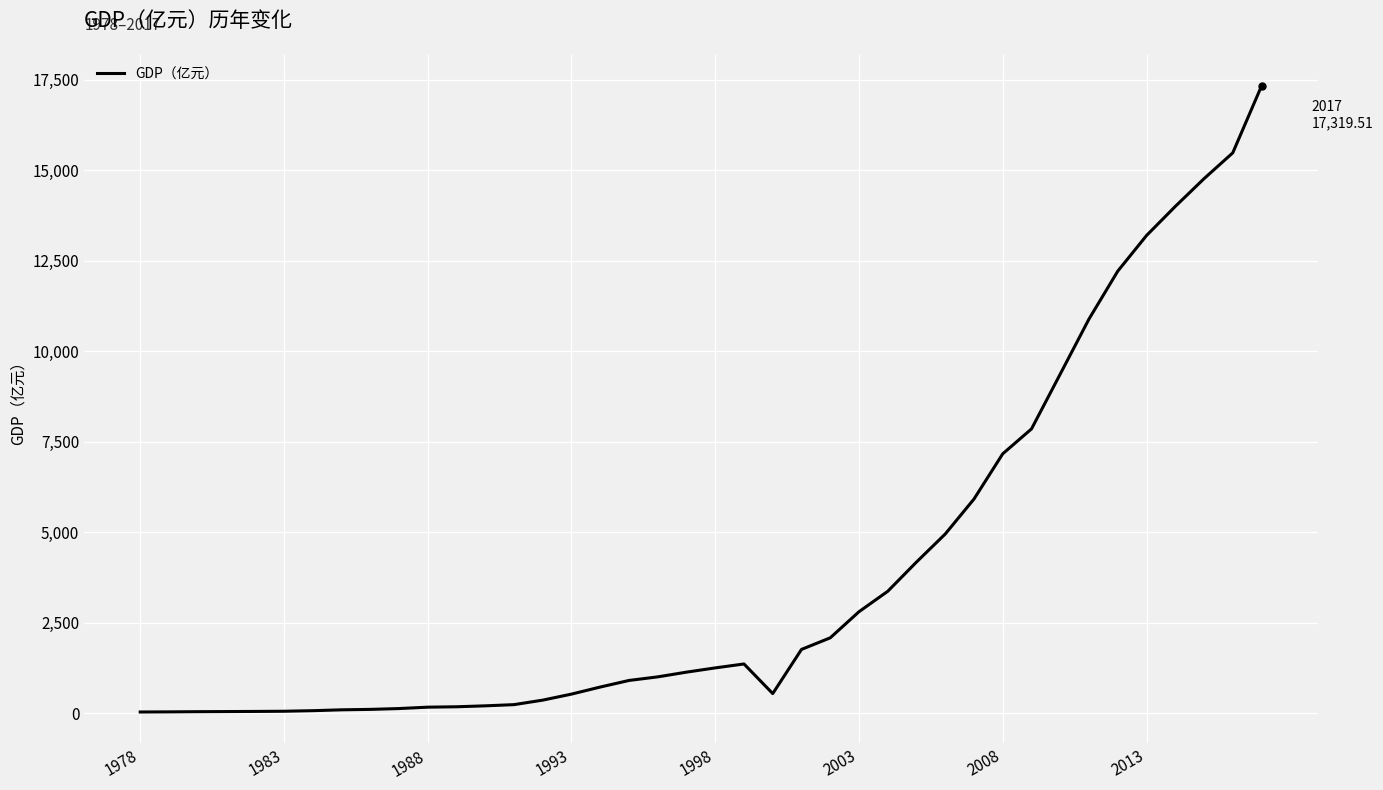

What is the greatest value displayed?

17319.5